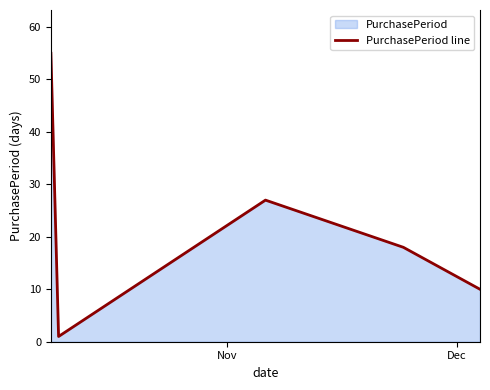

How many interior local peaks (higher than both neighbors) does the data have?

1